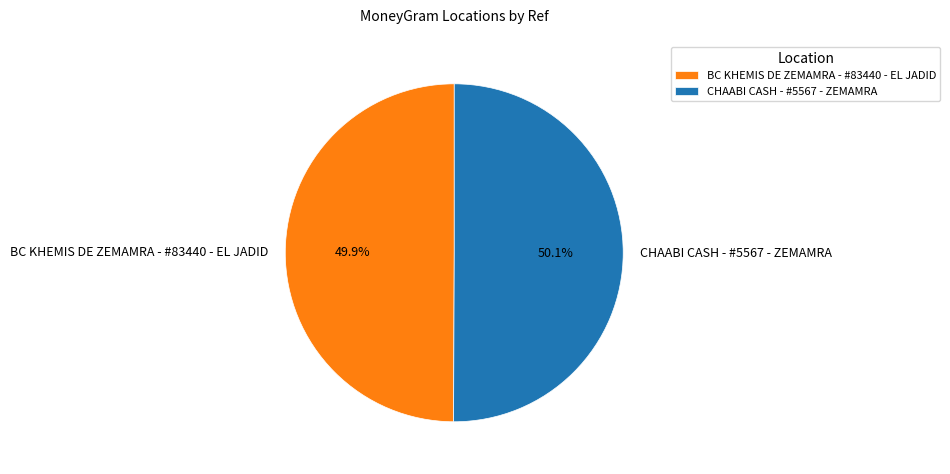

What is the ratio of the value at CHAABI CASH - #5567 - ZEMAMRA to the value at BC KHEMIS DE ZEMAMRA - #83440 - EL JADID?

1.0